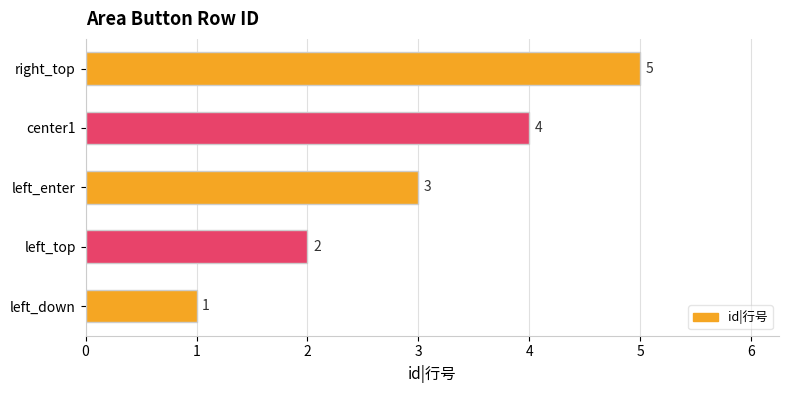

What is the sum of all values?

15